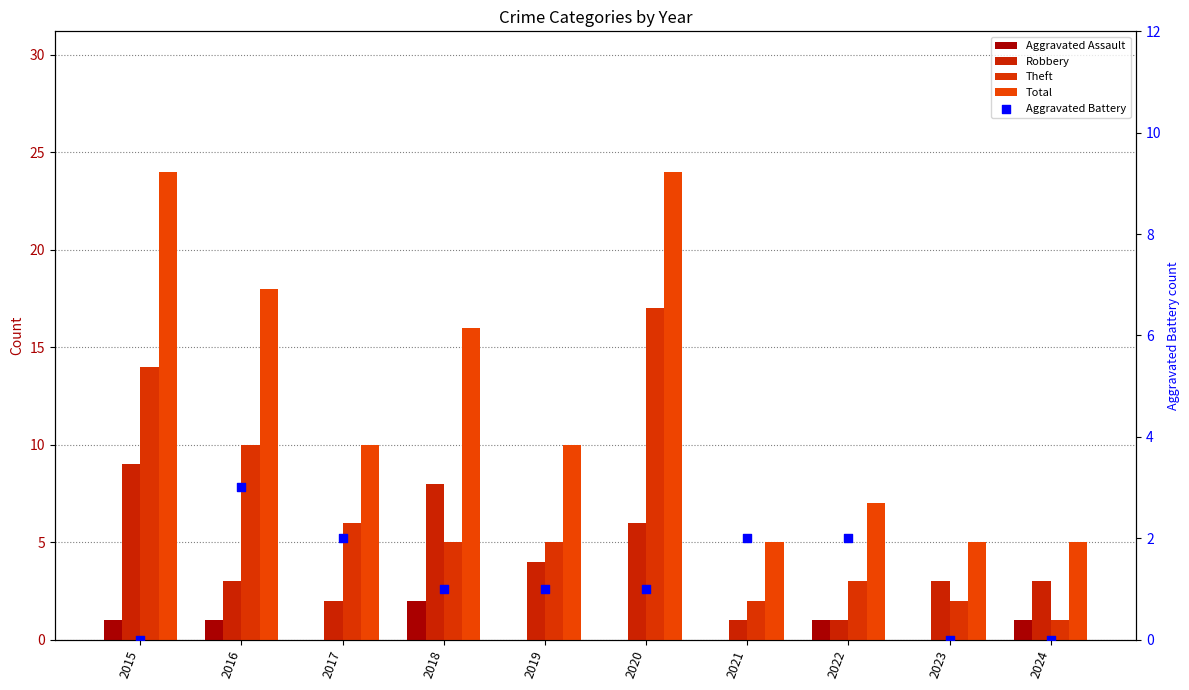

Is the value of Total at 2015 greater than the value of Robbery at 2022?

Yes